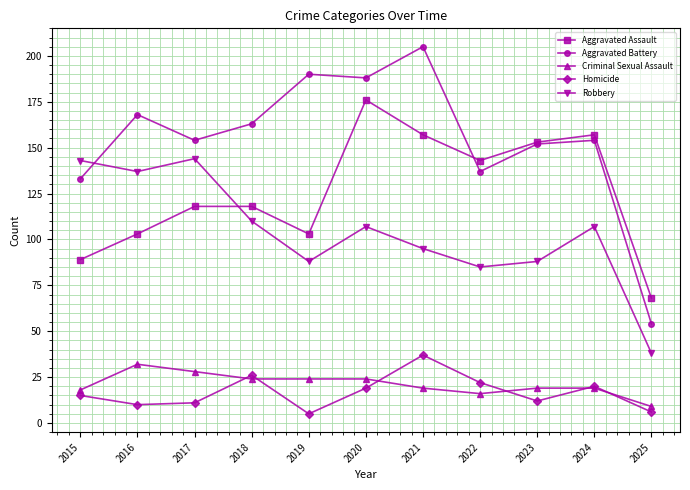

What is the difference between the highest and lowest values at 2025?

62